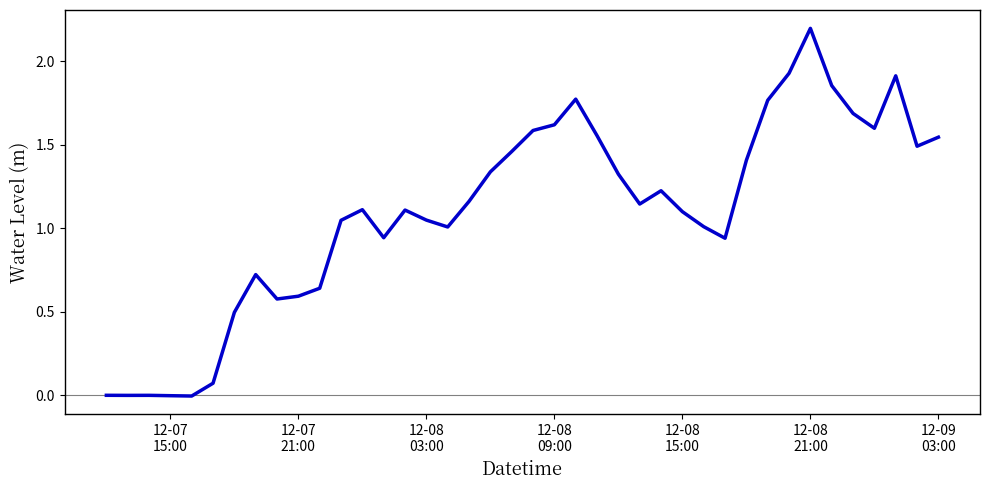

What is the maximum value shown in the chart?

2.2